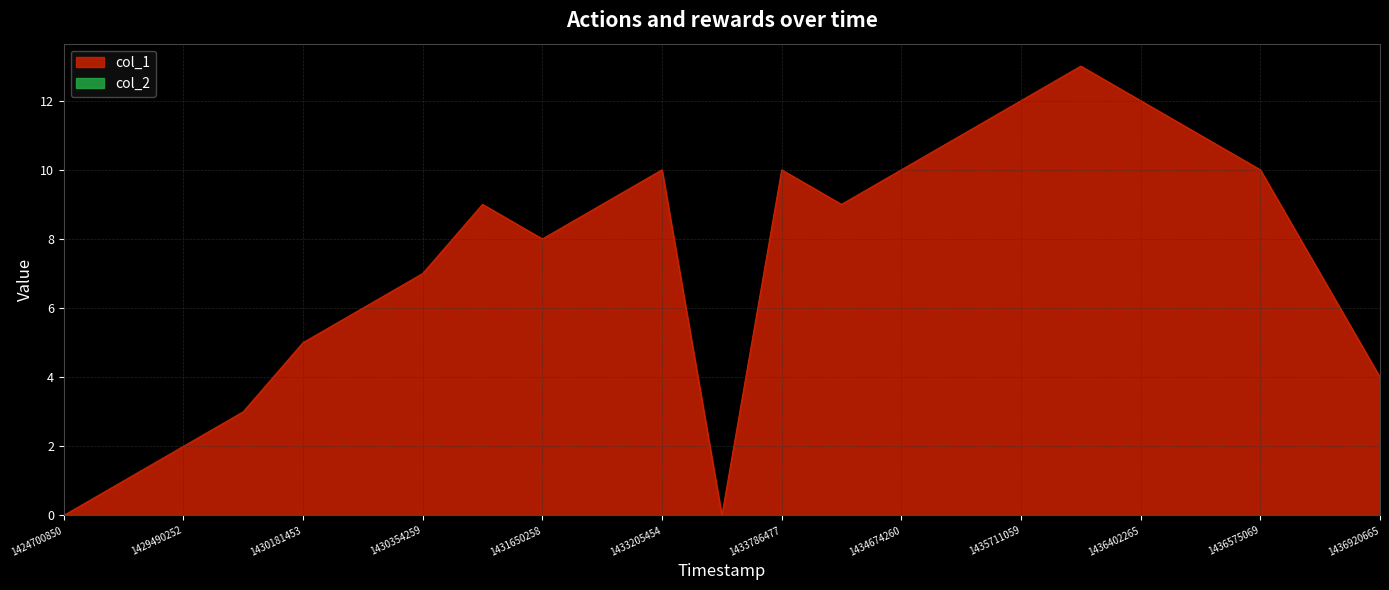

How many data points are less than 9?

11